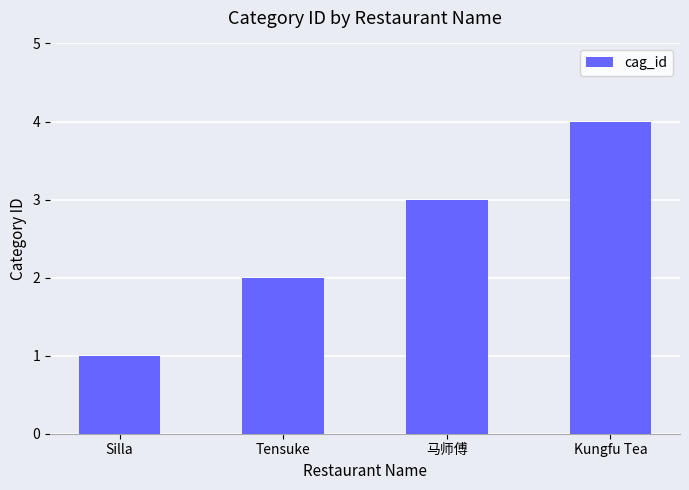

What is the sum of the values at Kungfu Tea and Silla?

5